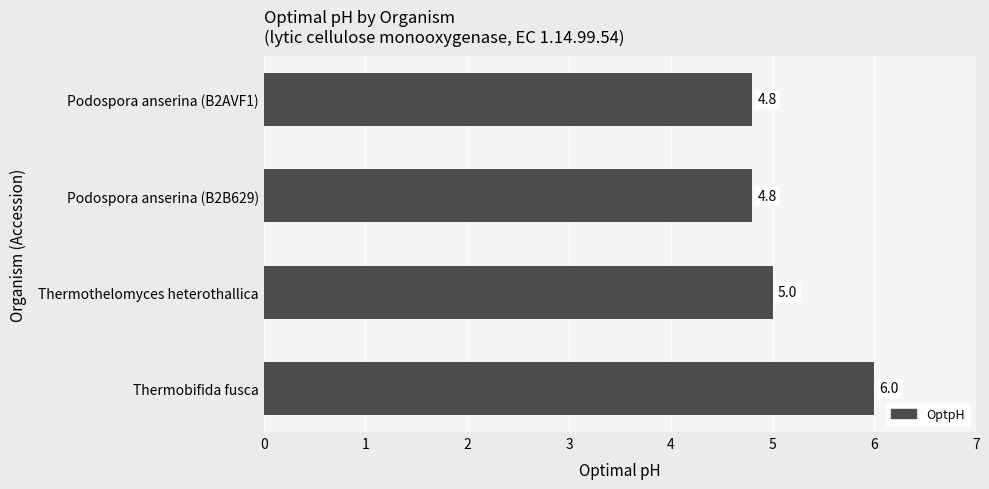

How many bars are there in total?

4